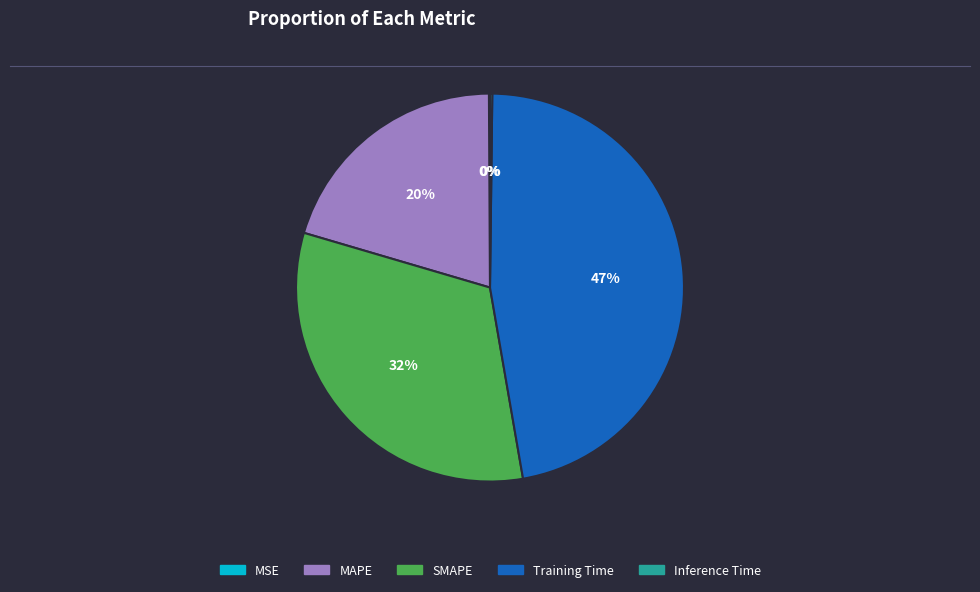

To the nearest percent, what is the difference between the largest and smallest slice percentages?

47%